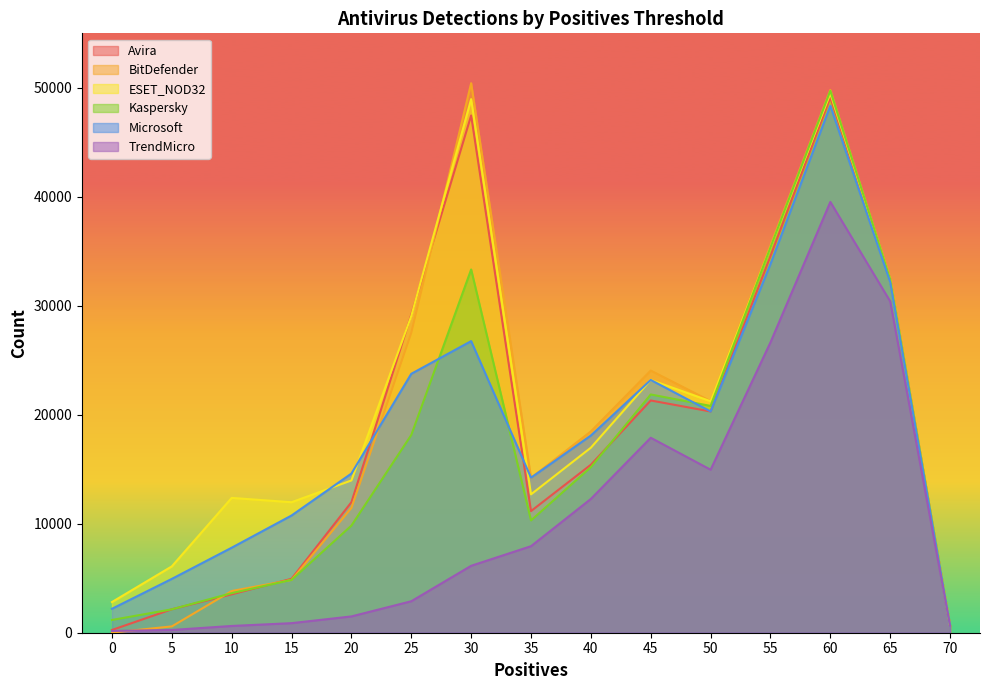

Which series has the largest total across all categories?

ESET_NOD32